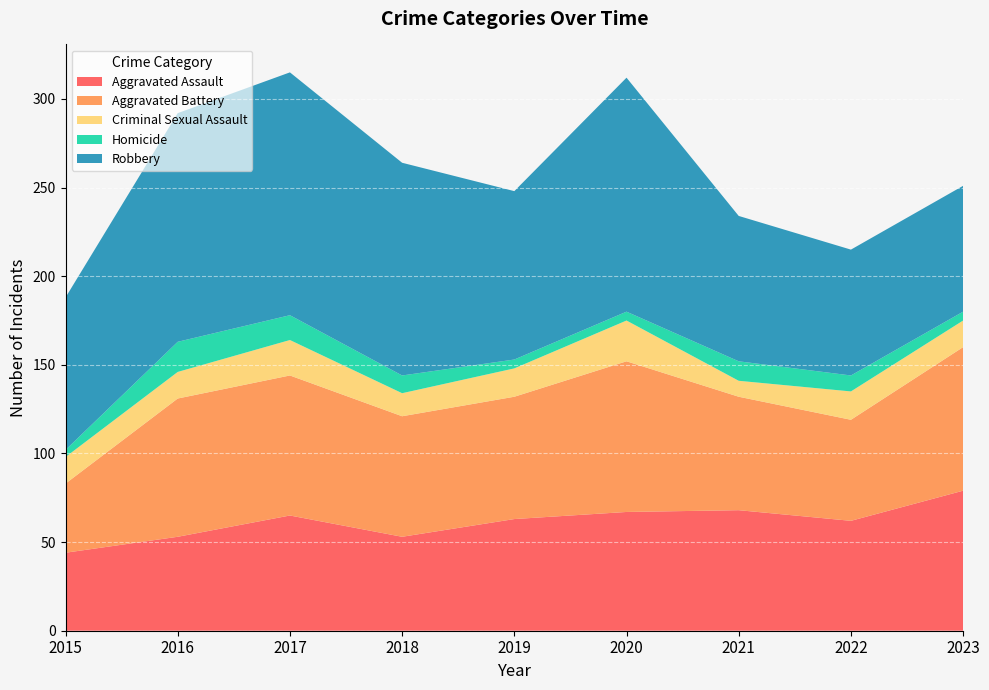

Reading left to right, list all the values displayed in this chart.

Aggravated Assault: 44	53	65	53	63	67	68	62	79
Aggravated Battery: 39	78	79	68	69	85	64	57	81
Criminal Sexual Assault: 15	15	20	13	16	23	9	16	15
Homicide: 4	17	14	10	5	5	11	9	5
Robbery: 86	129	137	120	95	132	82	71	71